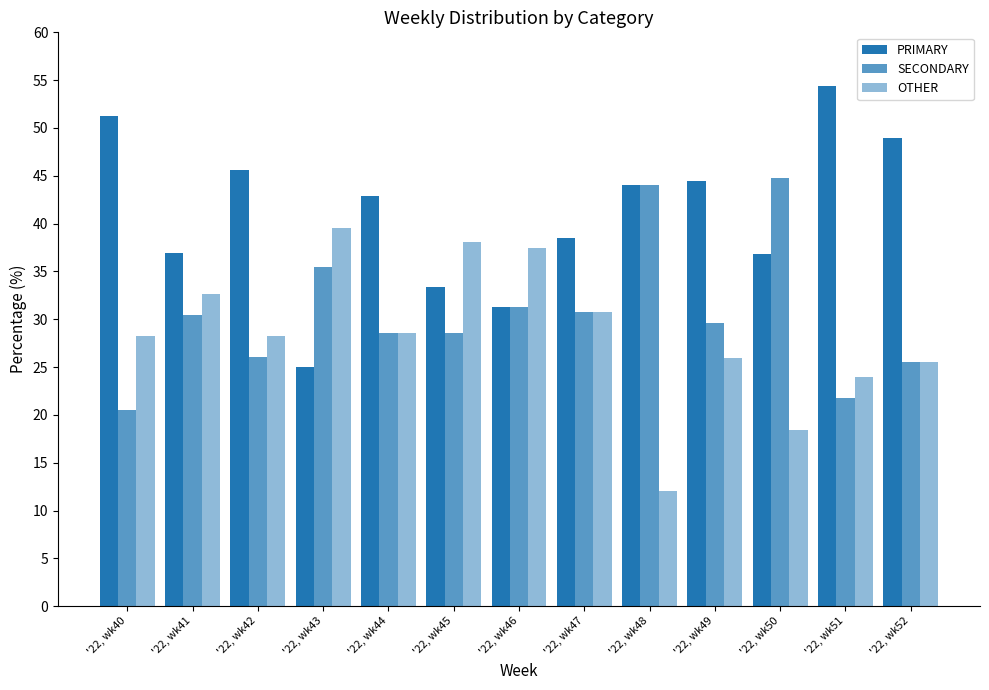

The value of OTHER at '22, wk46 is 37.5. True or false?

True